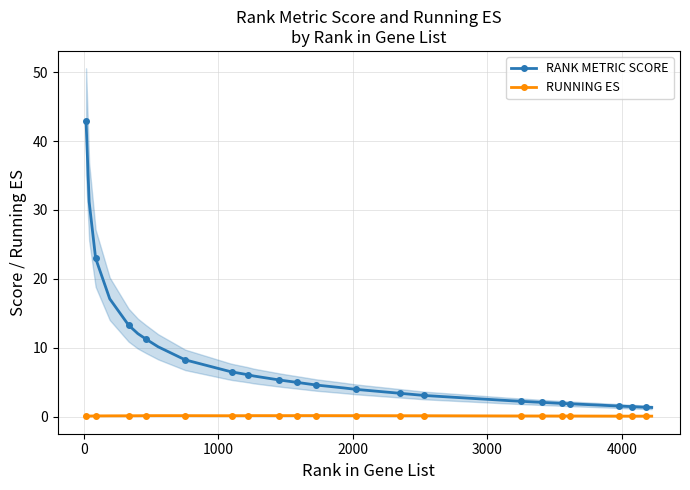

What is the lowest value of the RANK METRIC SCORE series?

1.3